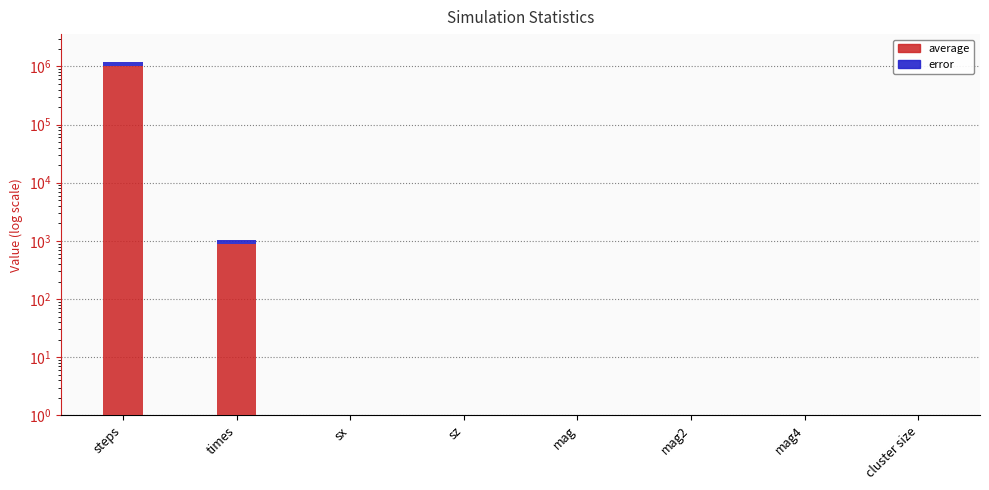

Which has a higher value, sx or mag4?

sx